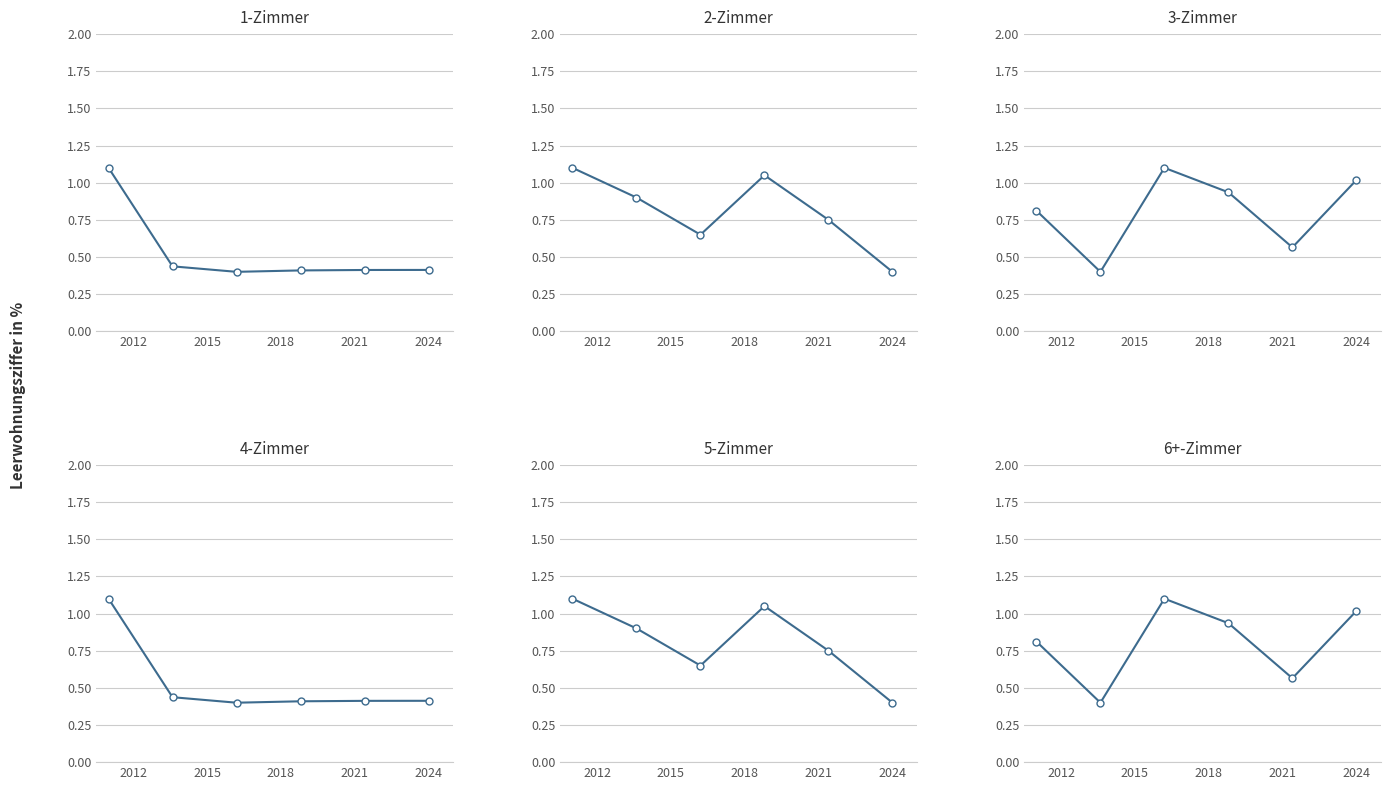

Does the chart have visible grid lines?

Yes